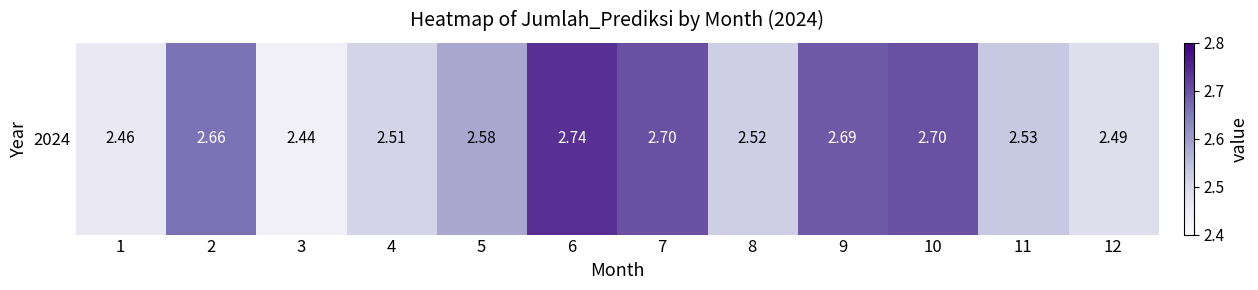

True or false: the data shows 2.7 at 9.

True